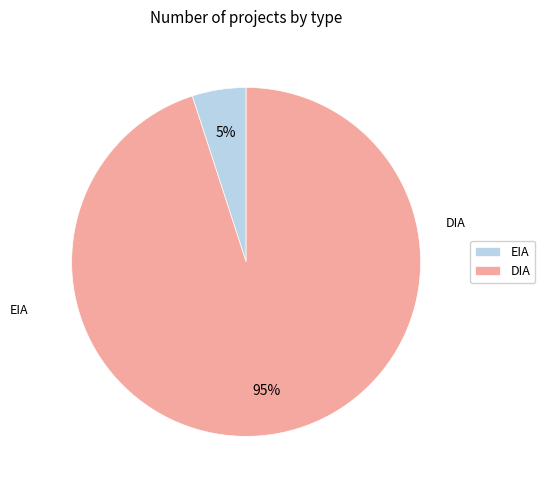

Which has a higher value, EIA or DIA?

DIA